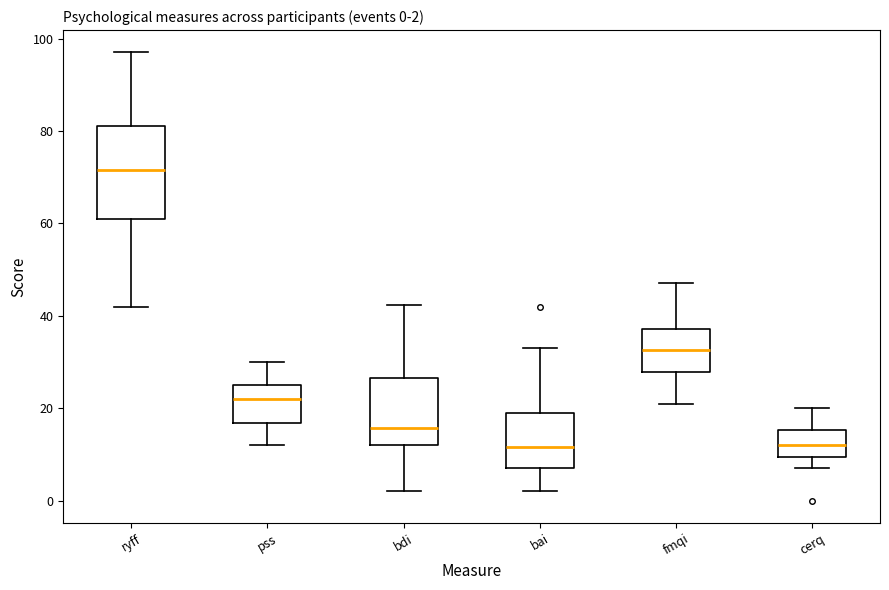

Which box is the tallest, from its lower edge to its upper edge?

ryff